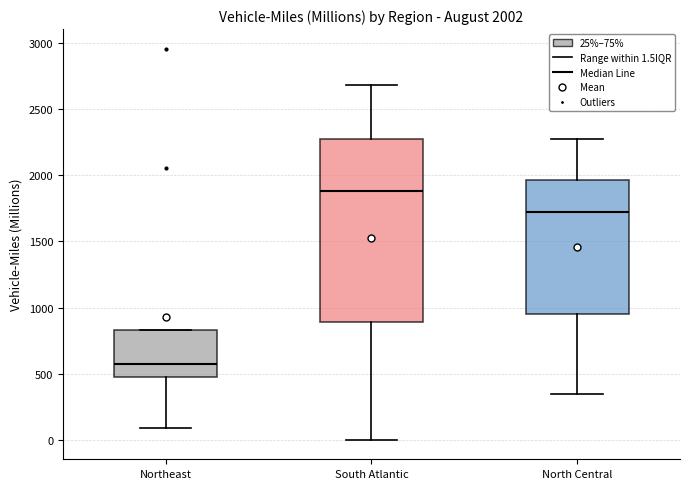

Which box is the tallest, from its lower edge to its upper edge?

South Atlantic